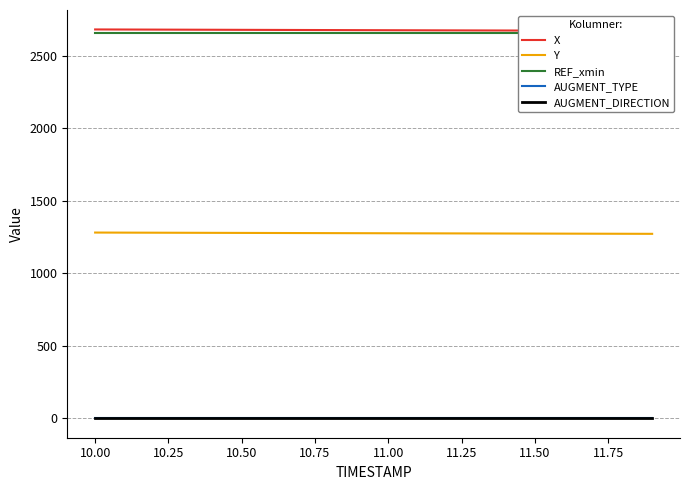

True or false: REF_xmin and AUGMENT_DIRECTION cross at least once.

False